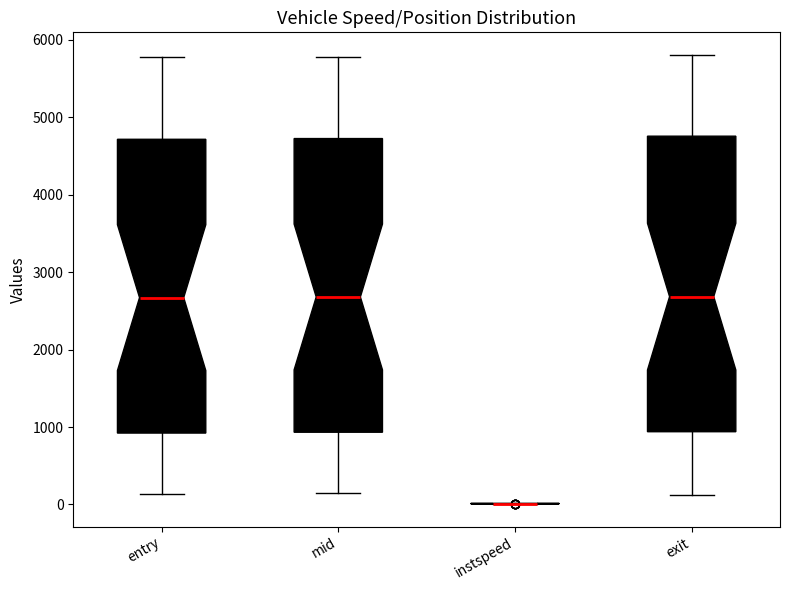

Reading left to right, transcribe this box plot: for each box, give where its median line is, the range the box spans, and where its two whiskers end, as read against the y-axis. The values are not printed on the chart, so give them approximately, as read against the axis.

entry: median 2700, box 900 to 4700, whiskers 100 to 5800
mid: median 2700, box 900 to 4700, whiskers 100 to 5800
instspeed: box collapsed to a line at 0, whiskers 0 to 0
exit: median 2700, box 900 to 4800, whiskers 100 to 5800